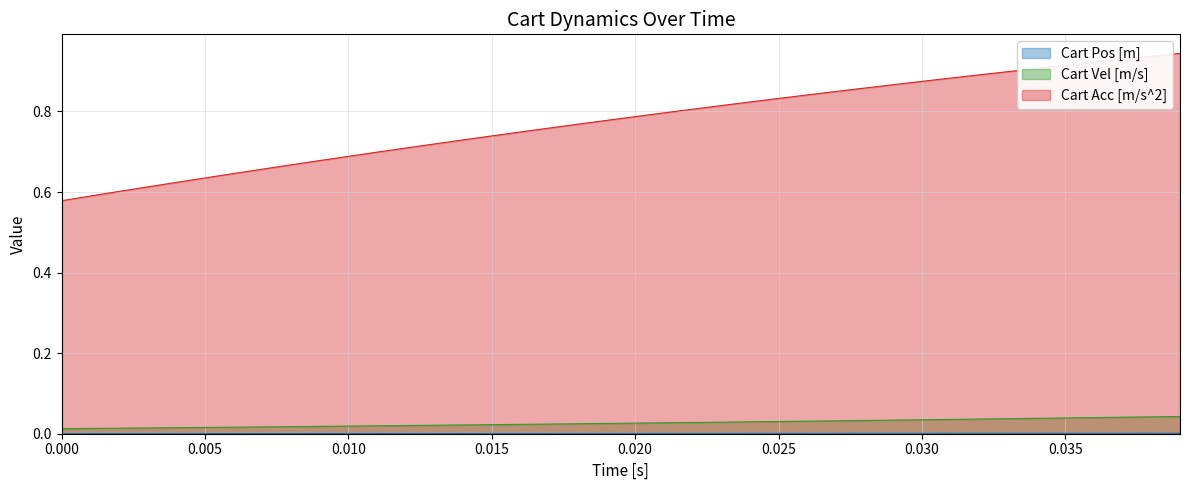

Which series has the largest total across all categories?

Cart Acc [m/s^2]